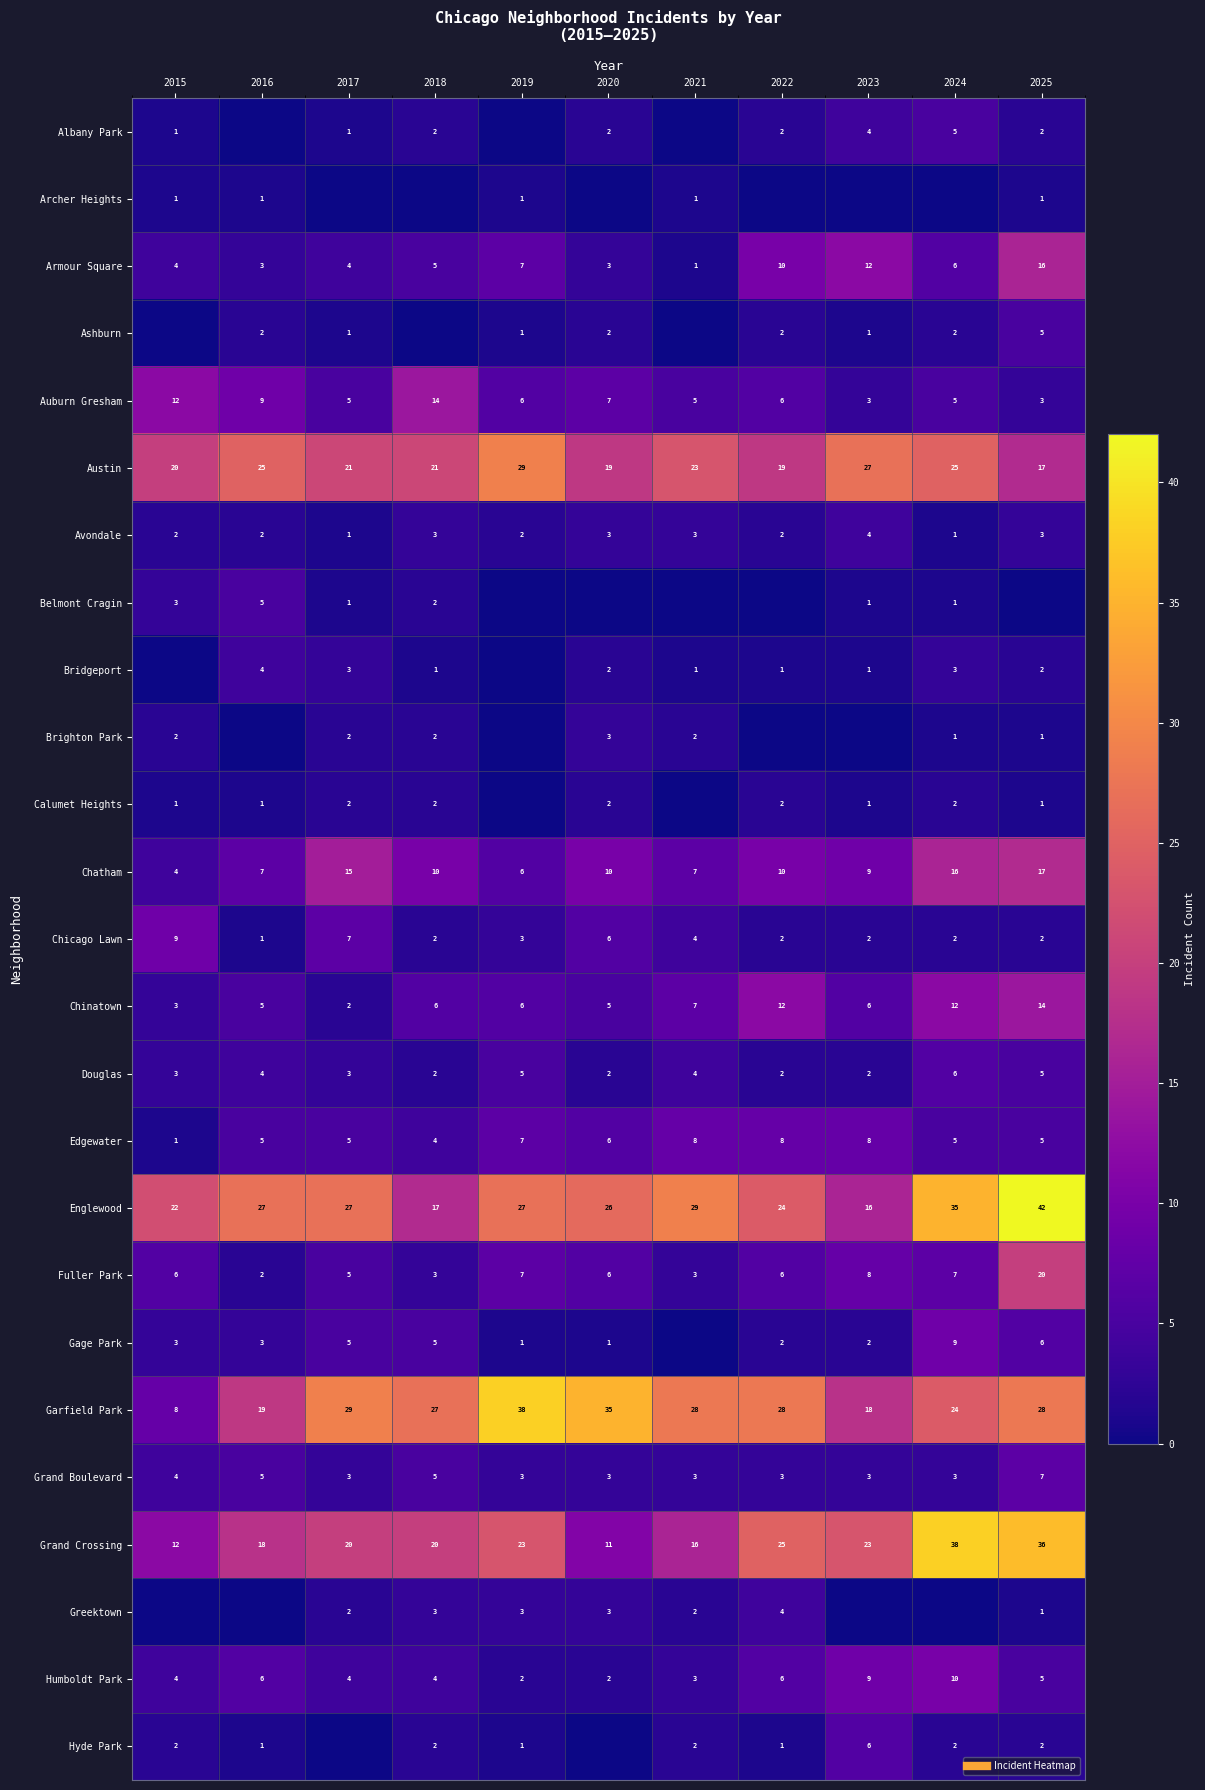

At which category is the sum across all series the highest?

2025